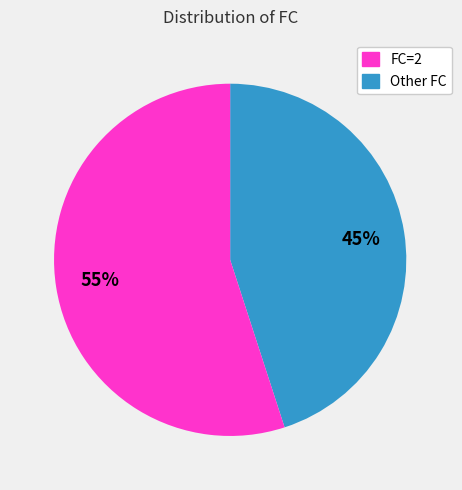

Is there a majority slice in this chart?

Yes